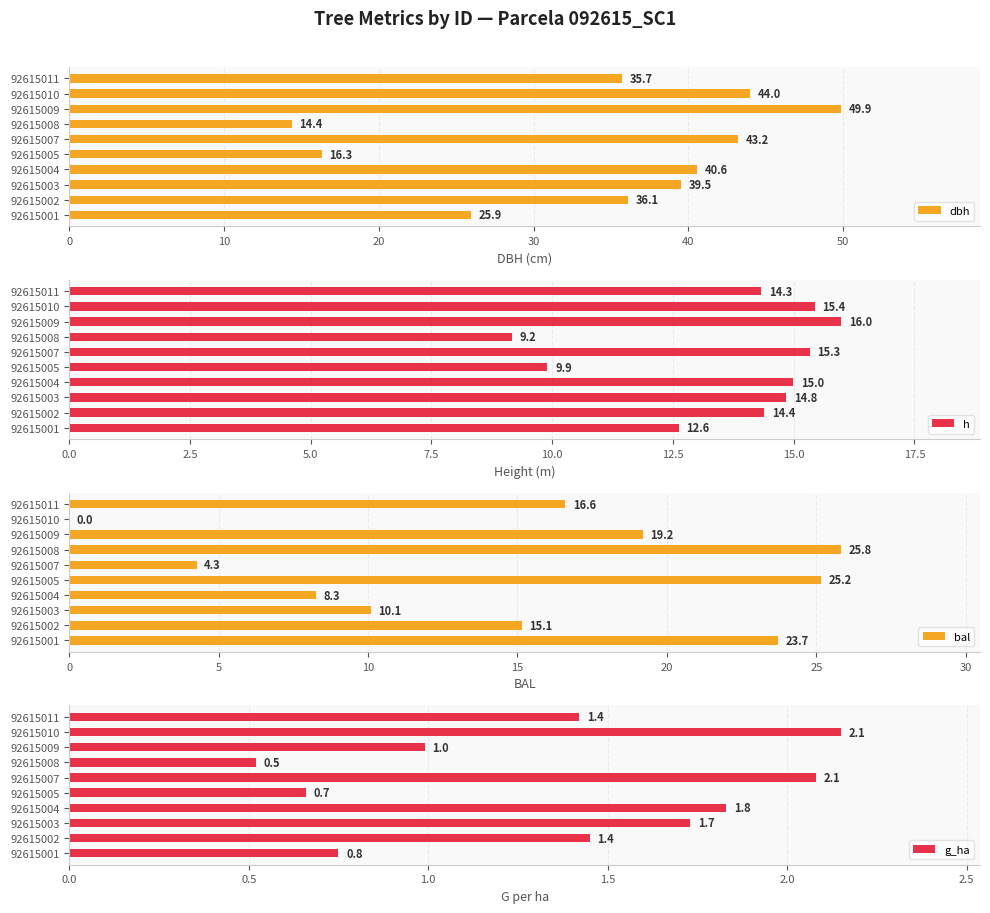

At which label does dbh reach its minimum?

92615008